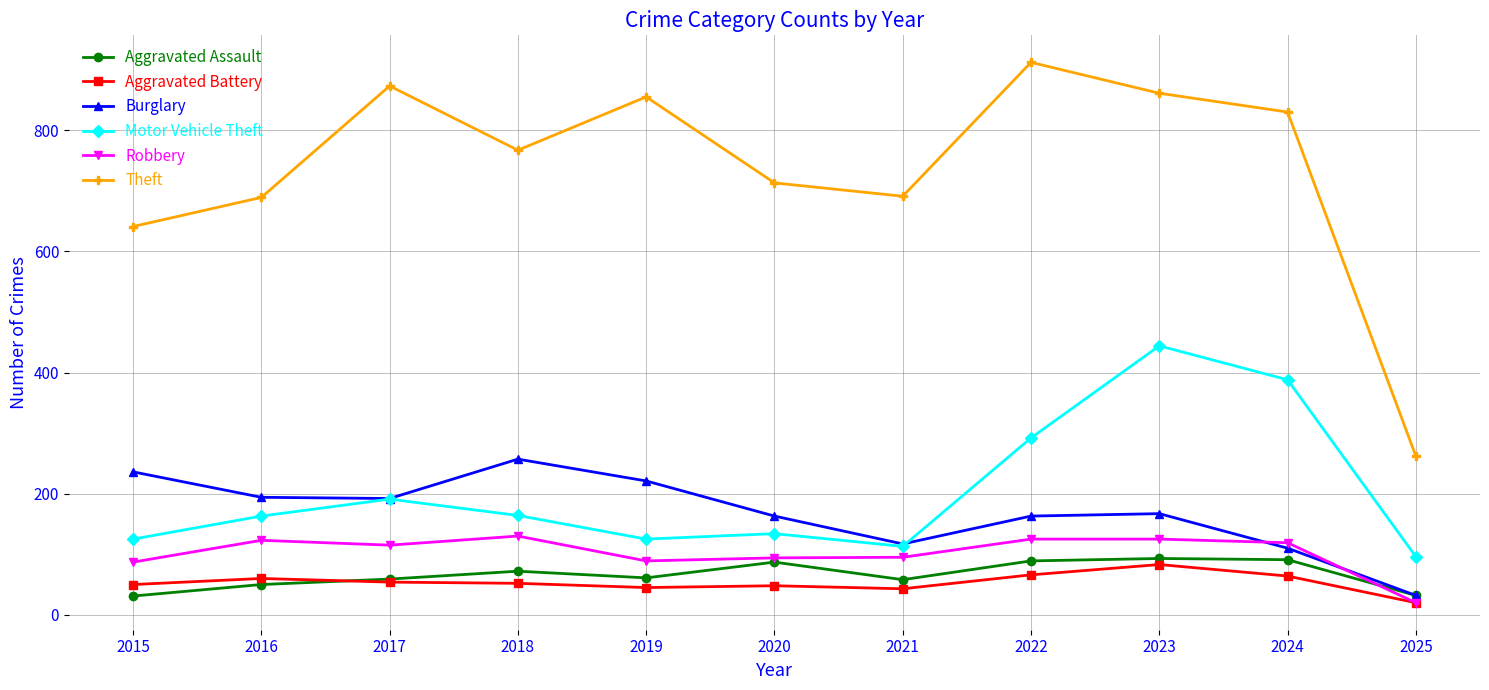

In Theft, how many points are lower than both neighbors (excluding endpoints)?

2